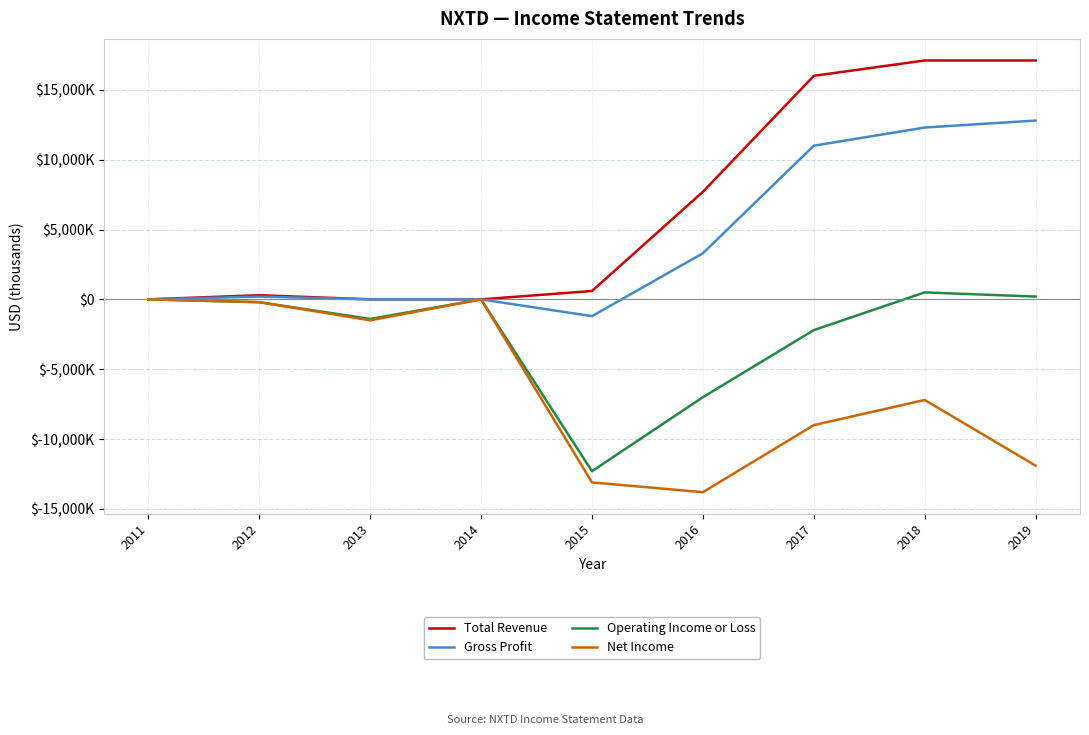

What are all the series names shown in the legend?

Total Revenue, Gross Profit, Operating Income or Loss, Net Income